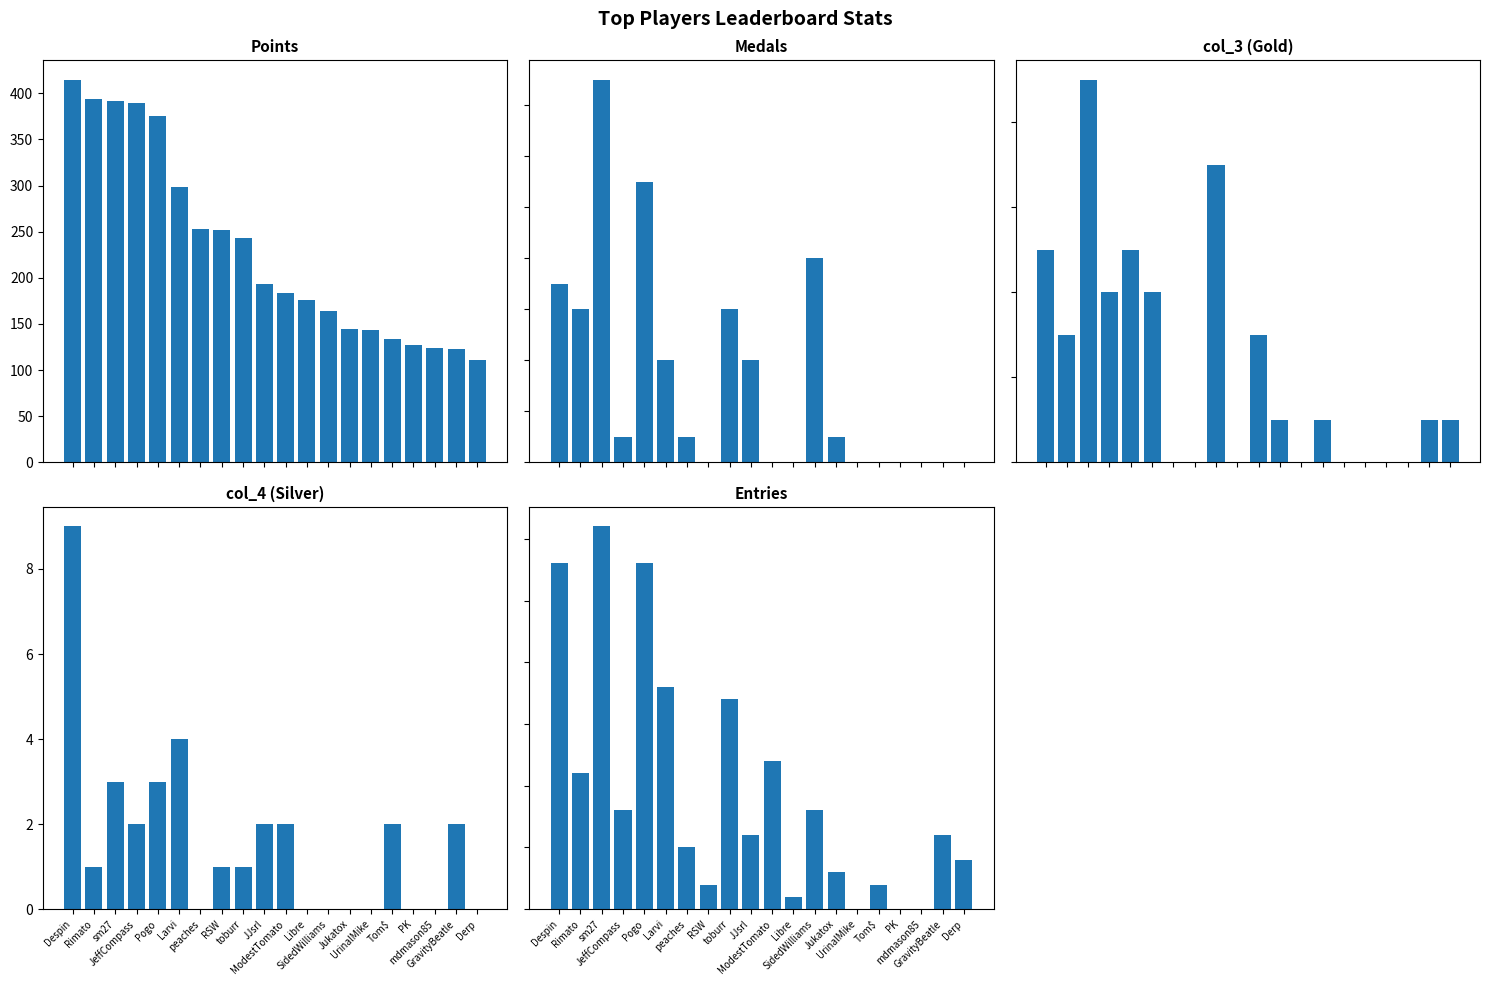

Reading right to left, list all the values displayed in this chart.

Points: 111	123	124	127	134	143	145	164	176	184	193	243	252	253	298	375	390	392	394	415
Medals: 0	0	0	0	0	0	1	8	0	0	4	6	0	1	4	11	1	15	6	7
col_3: 1	1	0	0	0	0	1	0	1	3	0	7	0	0	4	5	4	9	3	5
col_4: 0	2	0	0	2	0	0	0	0	2	2	1	1	0	4	3	2	3	1	9
Entries: 4	6	0	0	2	0	3	8	1	12	6	17	2	5	18	28	8	31	11	28